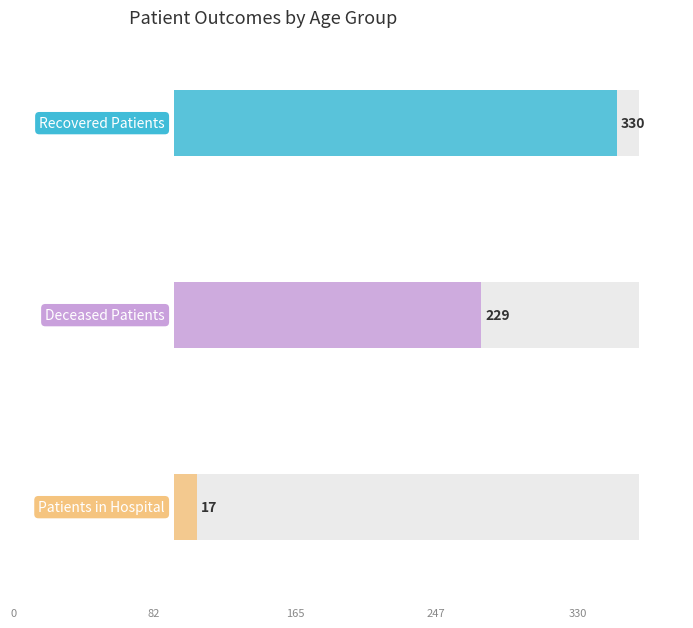

Is it true that Patients in Hospital equals 1 at 35 - 39?

False